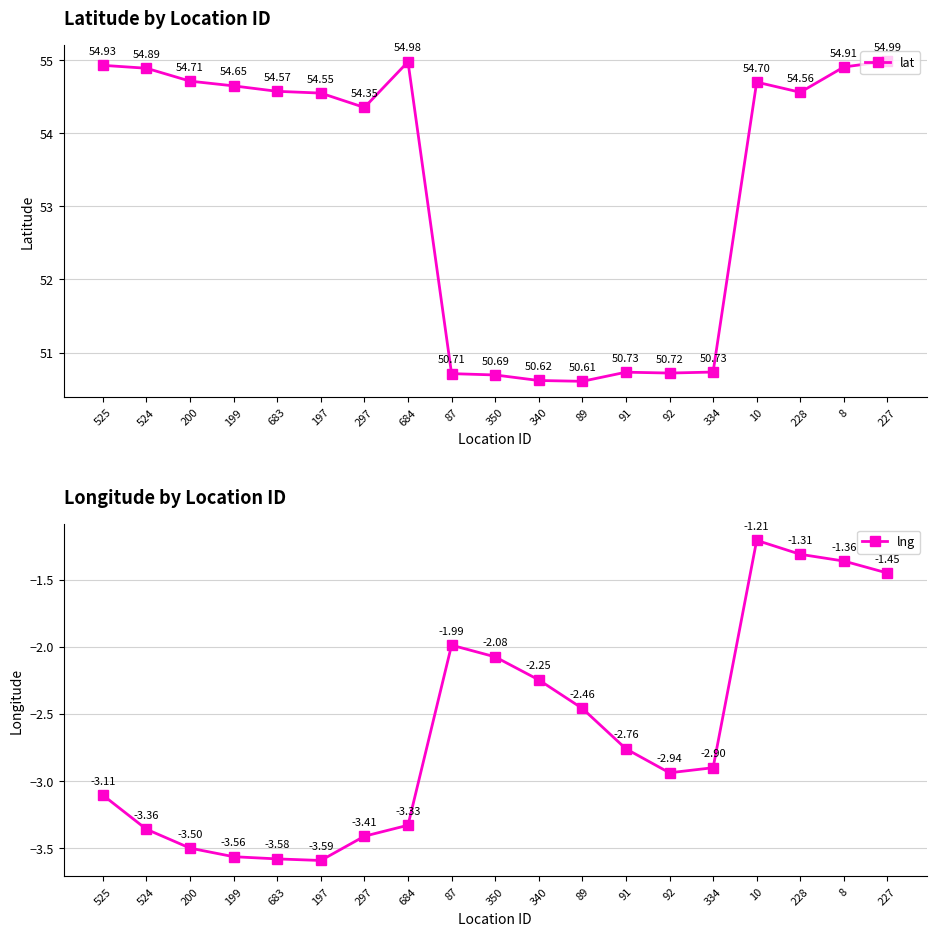

True or false: lat and lng intersect in this chart.

False